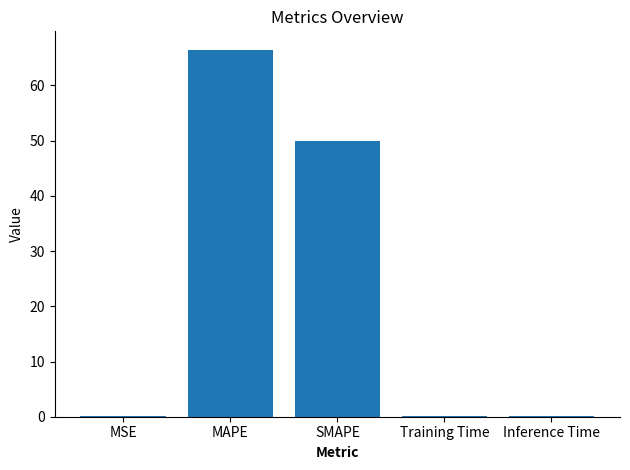

What is the sum of the values at MAPE and MSE?

66.6